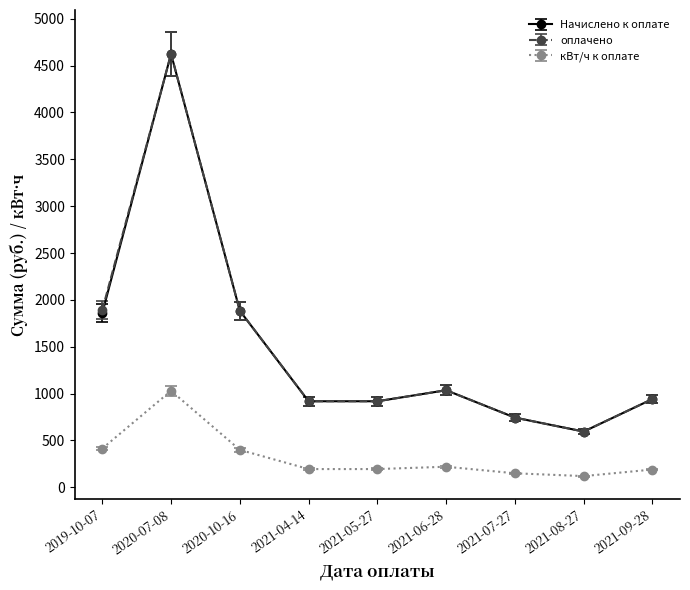

Between 2019-10-07 and 2020-07-08, which series saw the biggest shift?

Начислено к оплате